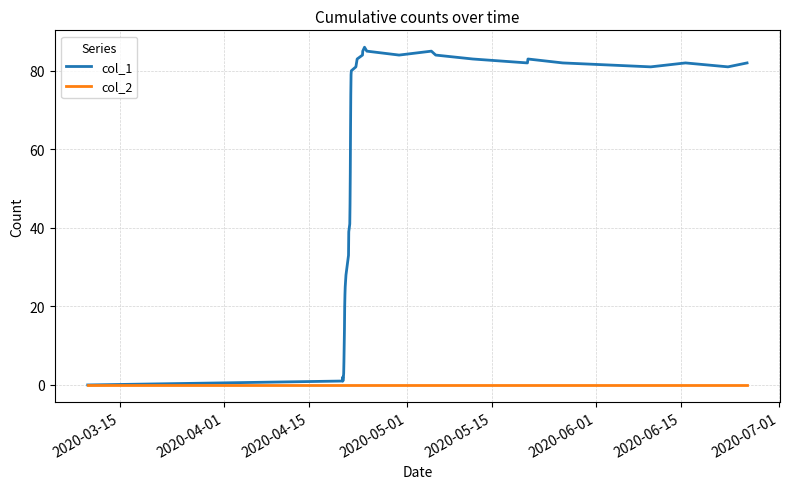

Which series has the widest spread of values?

col_1